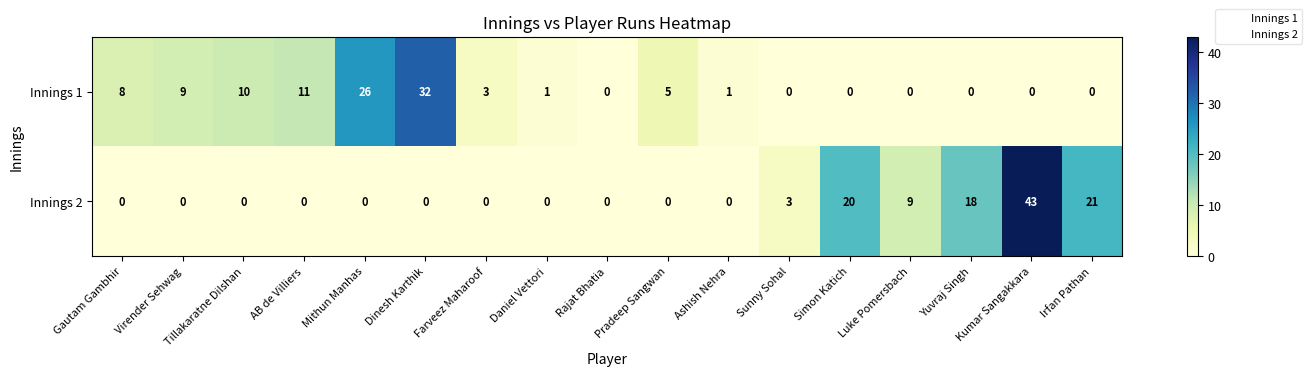

How many distinct data groups are displayed?

2